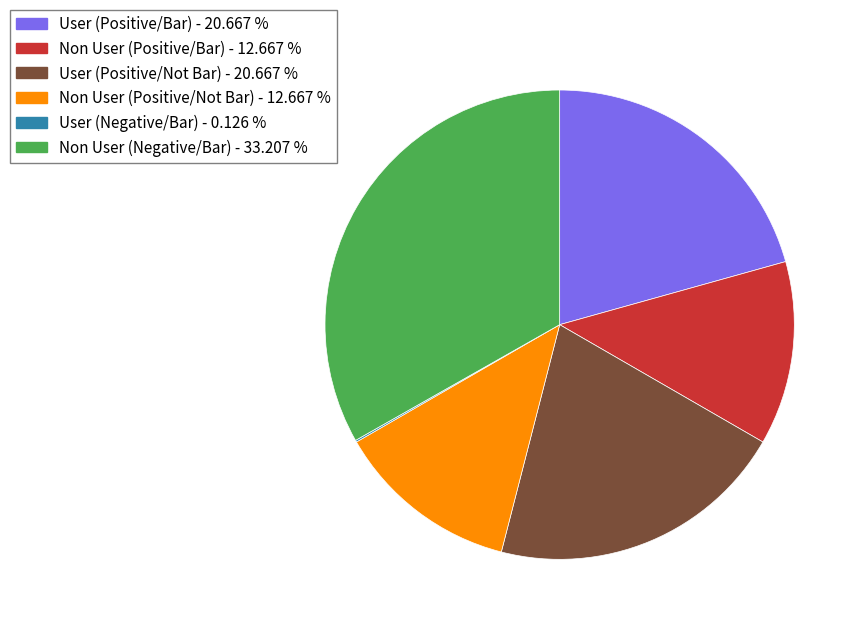

Is there a majority slice in this chart?

No